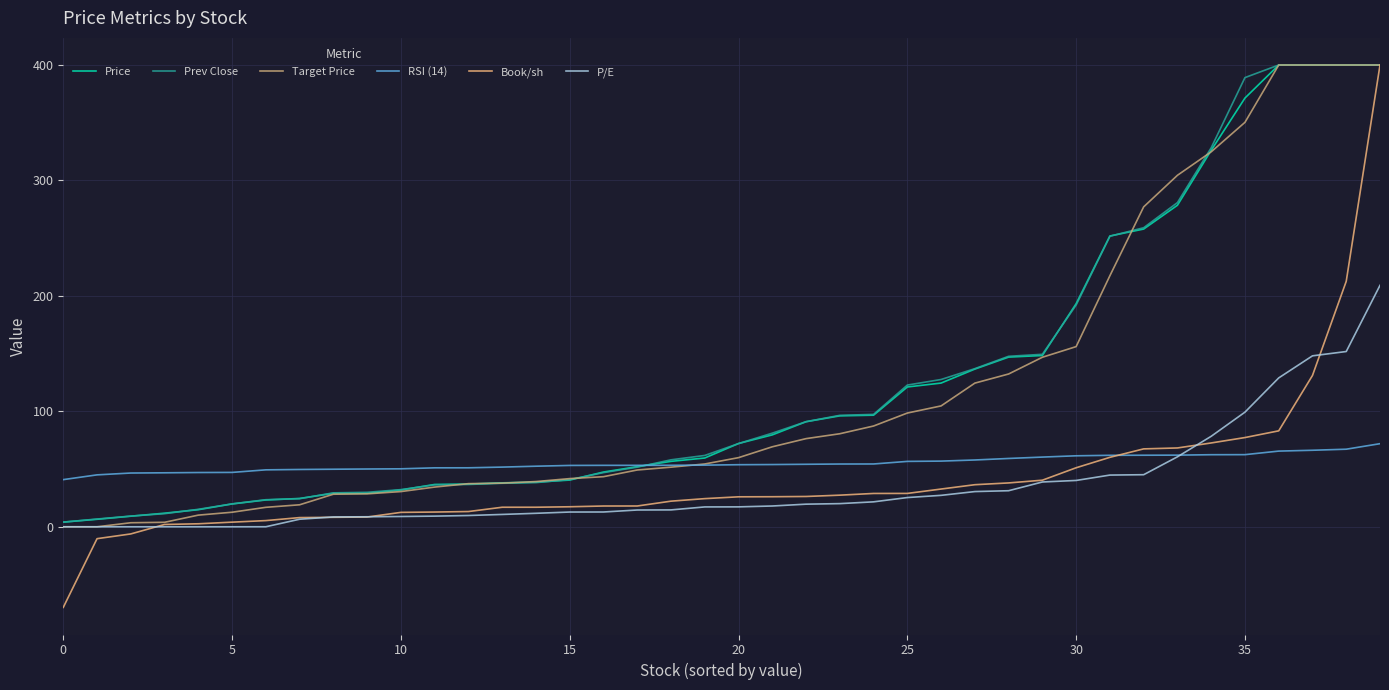

What is the maximum value shown in the chart?

400.0